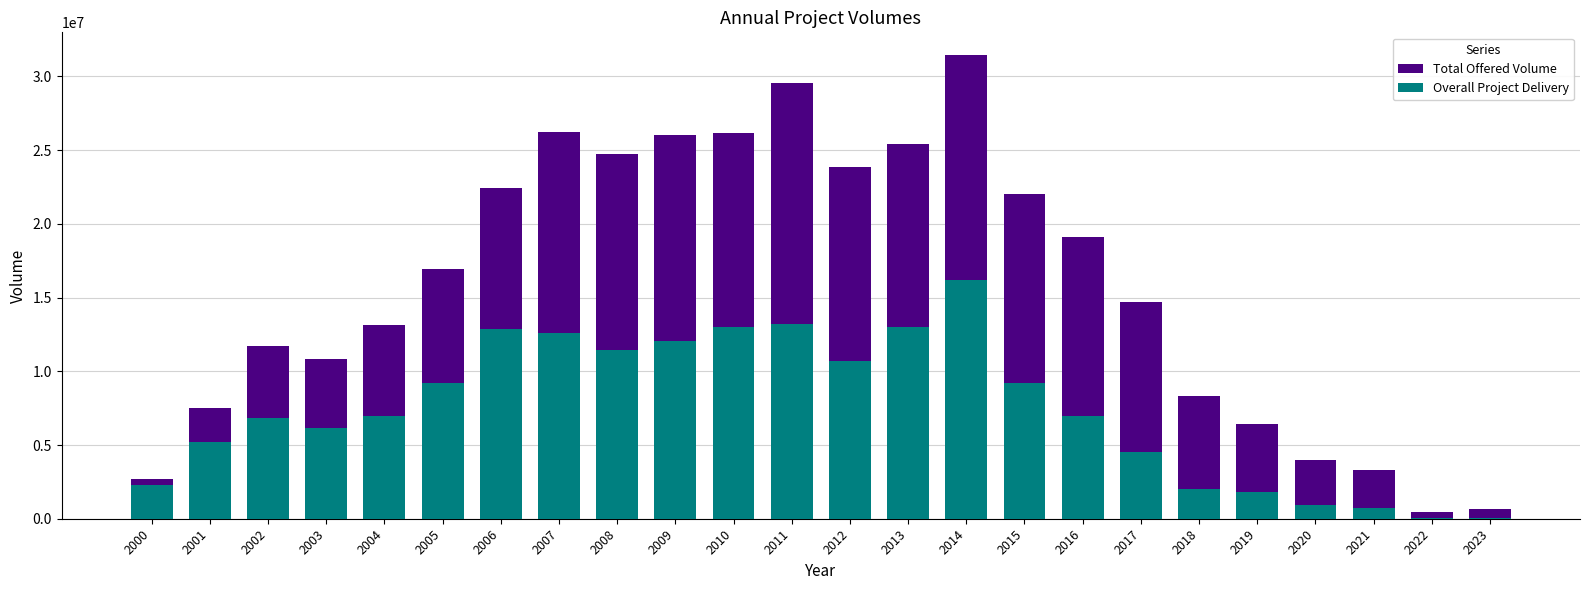

What is the value of the Total Offered Volume bar at the 14th from the left?

25385617.0